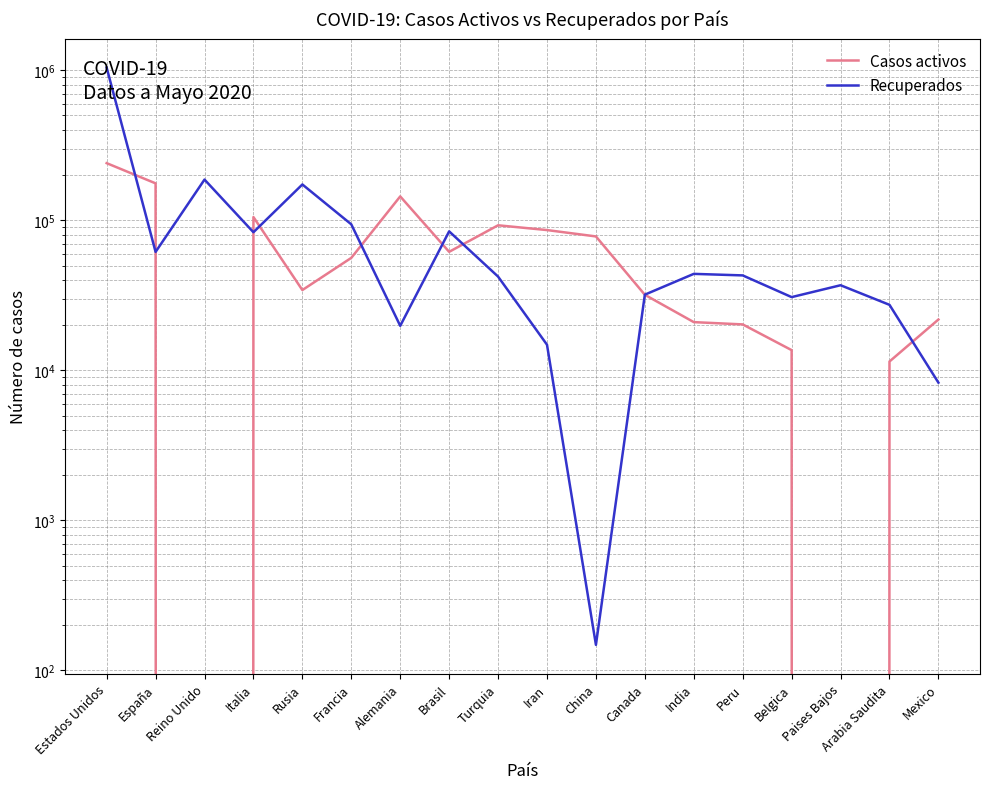

How many interior local valleys does the Casos activos series have?

4